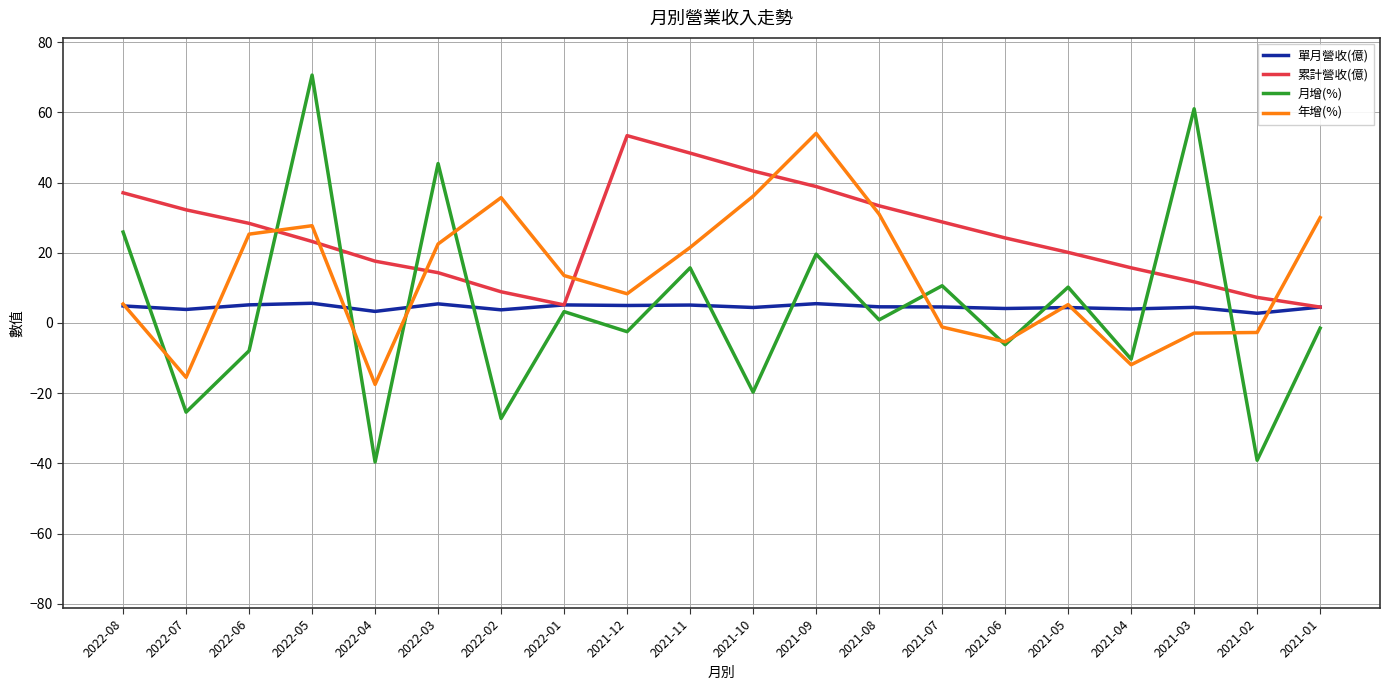

The value of 累計營收(億) at 2021-12 is 16.8. True or false?

False